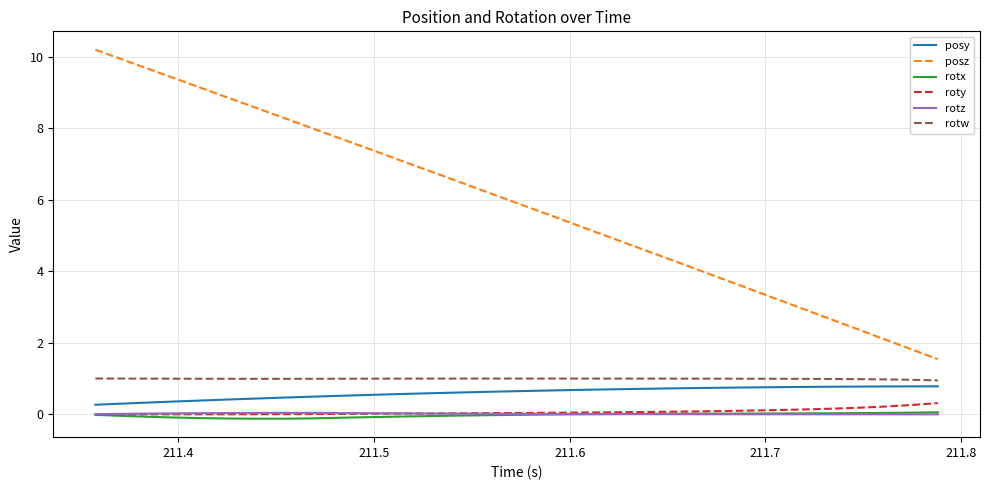

What is the maximum value shown in the chart?

10.2